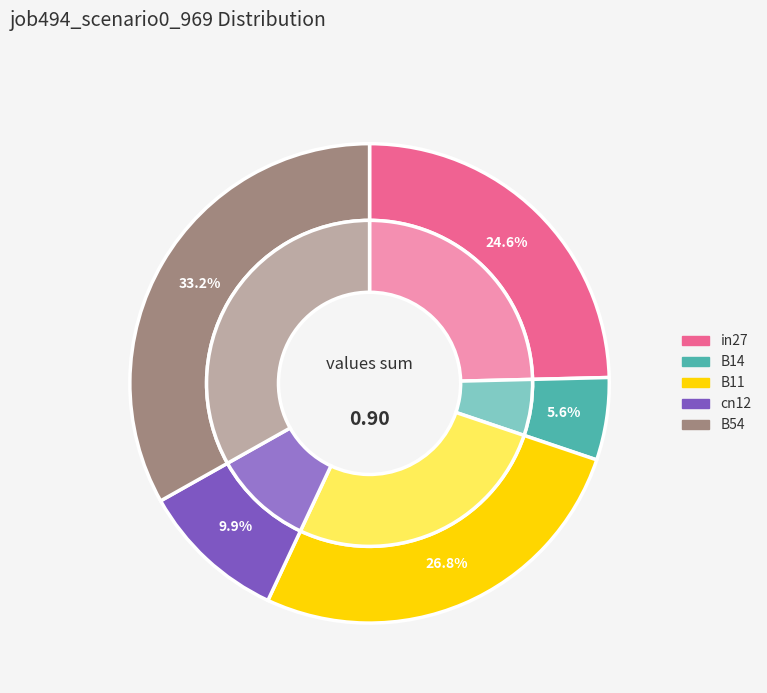

To the nearest percent, what portion does cn12 represent?

10%